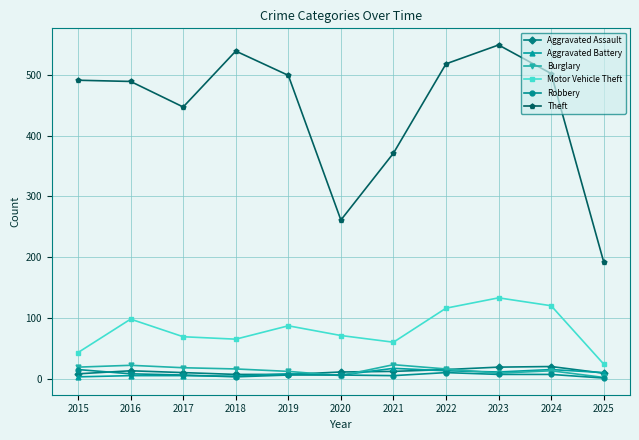

Where is Theft nearest to the value 370?

2021